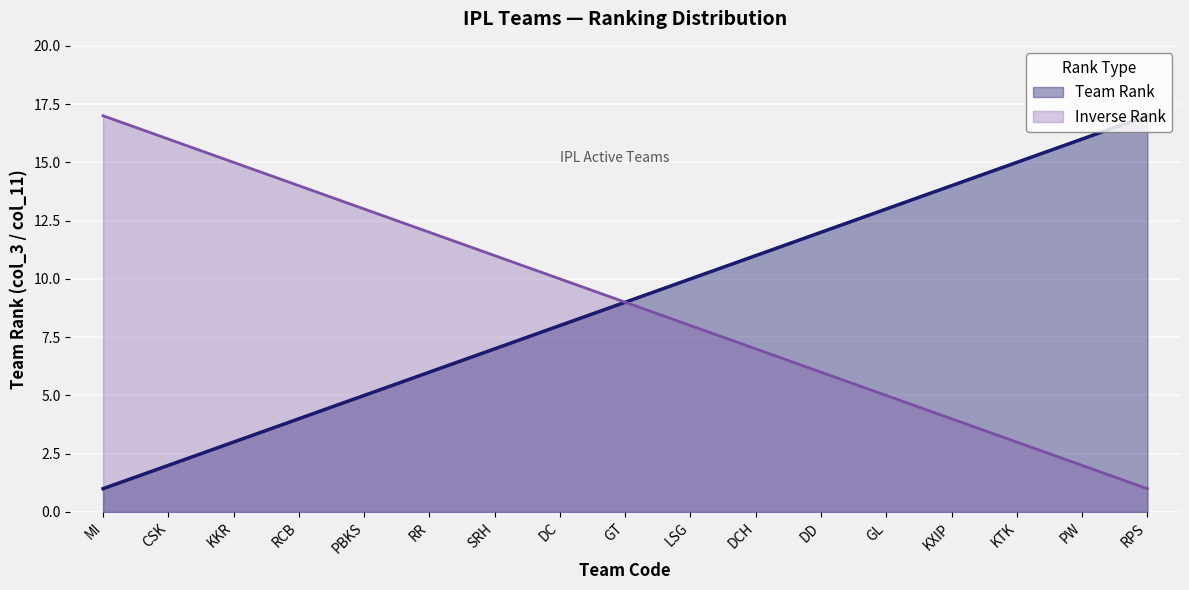

Which category has the highest value across all series?

RPS